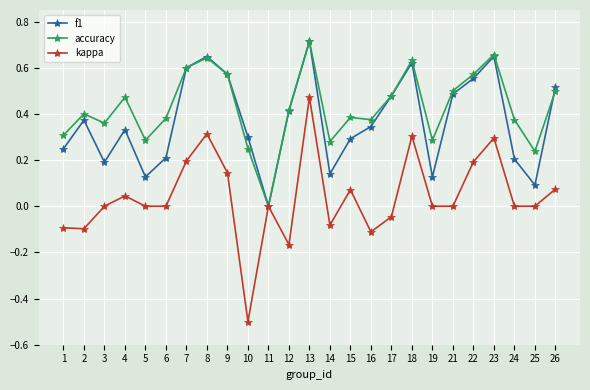

How many interior local peaks does the f1 series have?

6